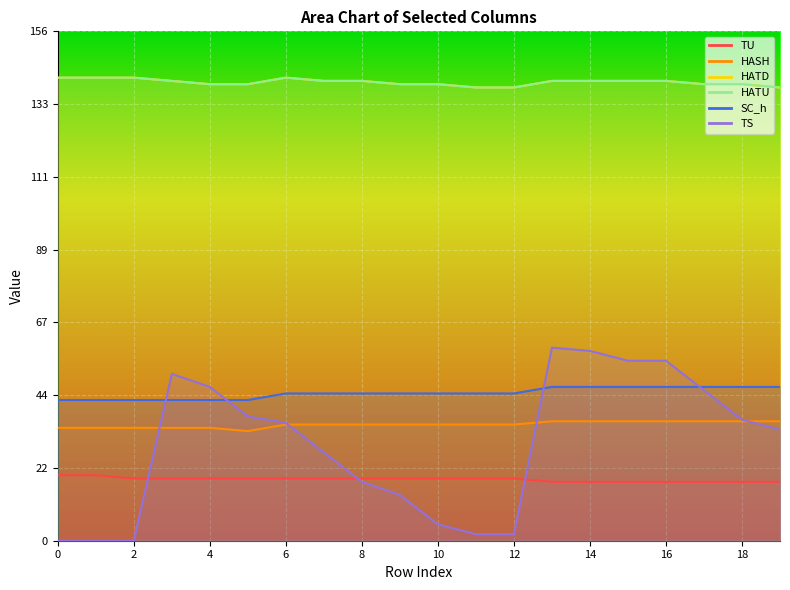

Between 18 and 9, which is larger?

9